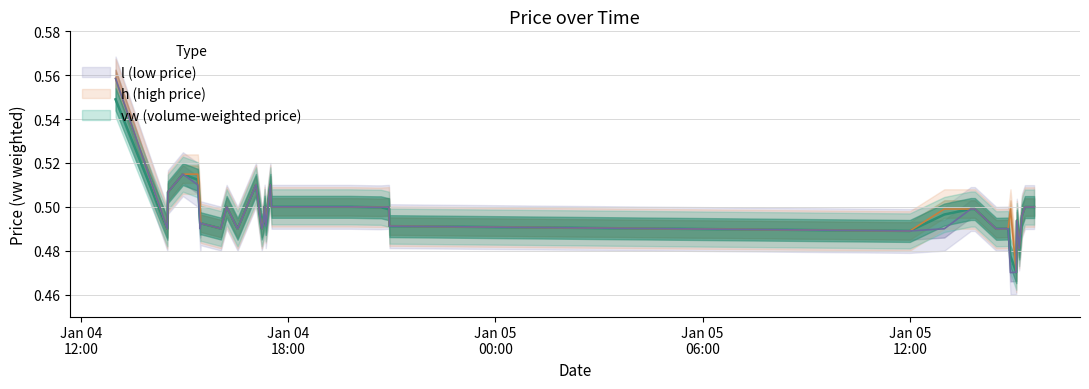

Is the value of vw at 2024-01-04 19:47:00 greater than the value of h at 2024-01-05 13:49:00?

Yes